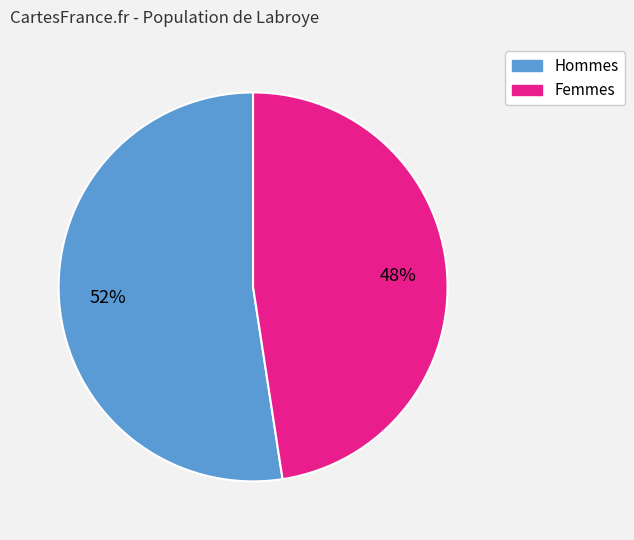

To the nearest percent, what is the average slice percentage?

50%